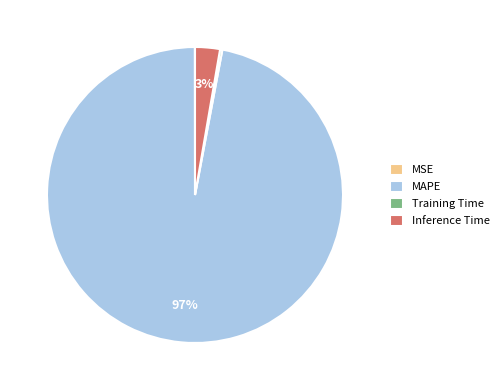

Is it true that MAPE is 91% of the pie?

False